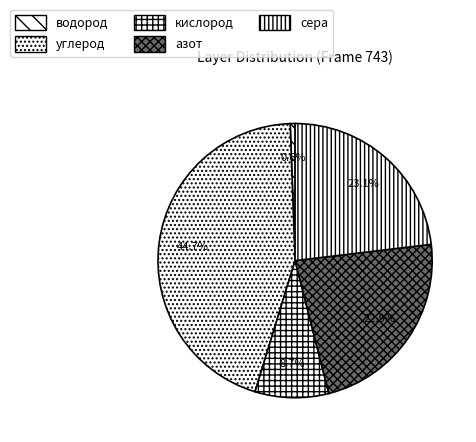

Count the number of slices in the pie.

5